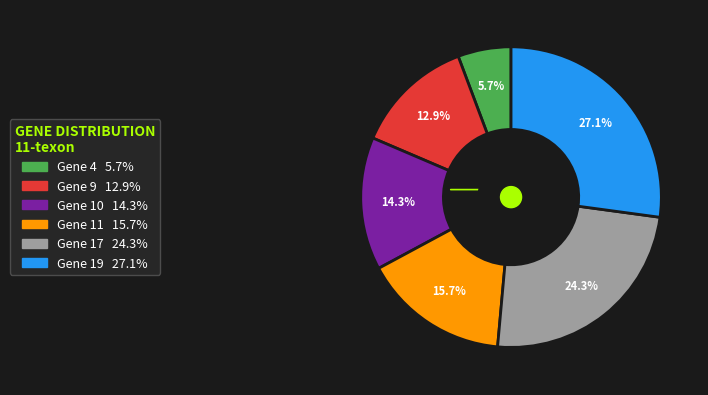

To the nearest percent, what is the difference between the largest and smallest slice percentages?

21%